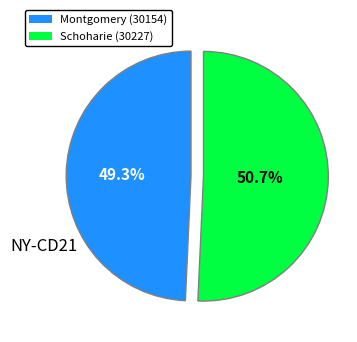

True or false: Schoharie (30227) accounts for 51% of the total.

True